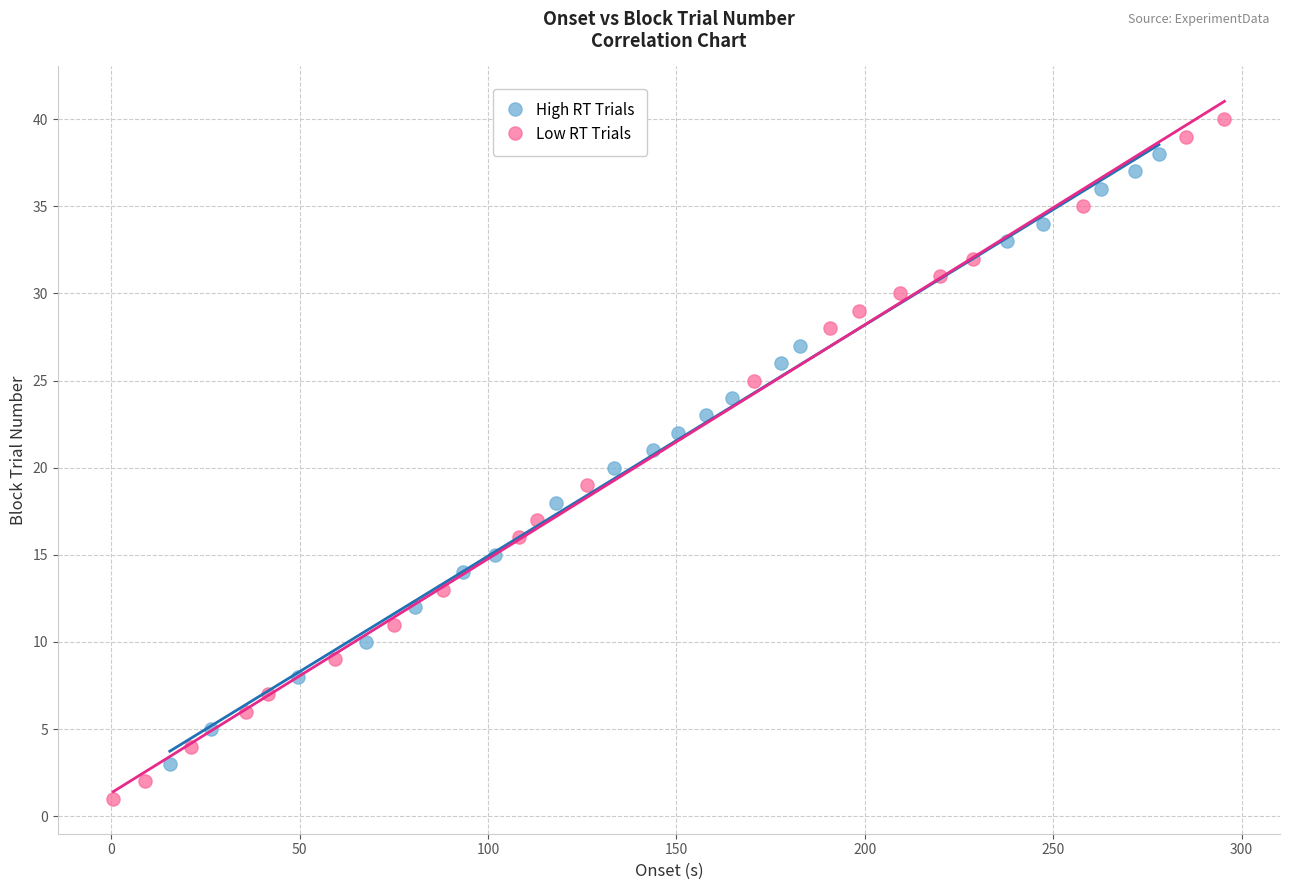

Which series has the largest Y range (max minus min)?

Low RT Trials